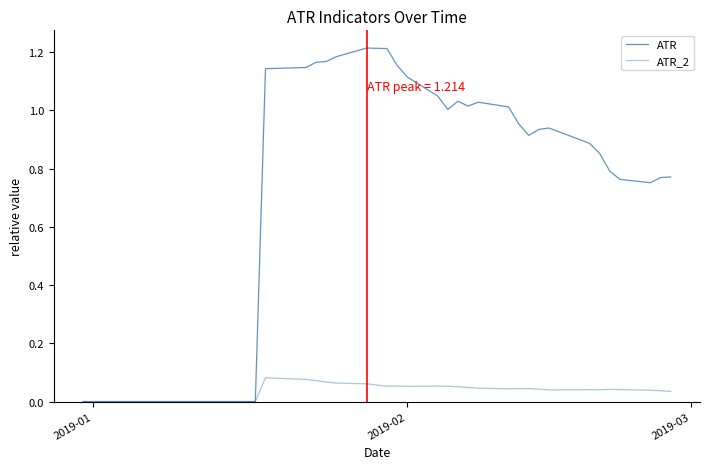

True or false: ATR_2 and ATR intersect in this chart.

False